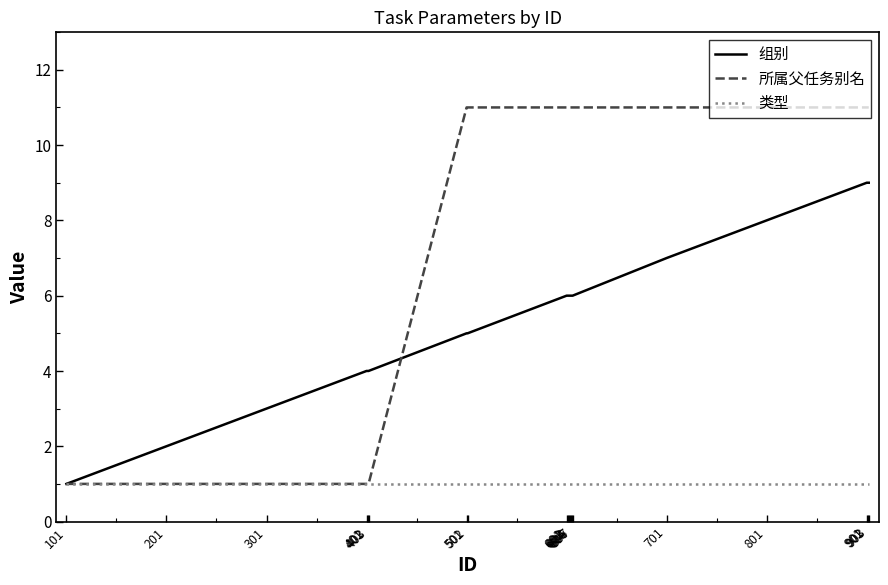

List the series in order of their overall mean, lowest first.

类型, 组别, 所属父任务别名